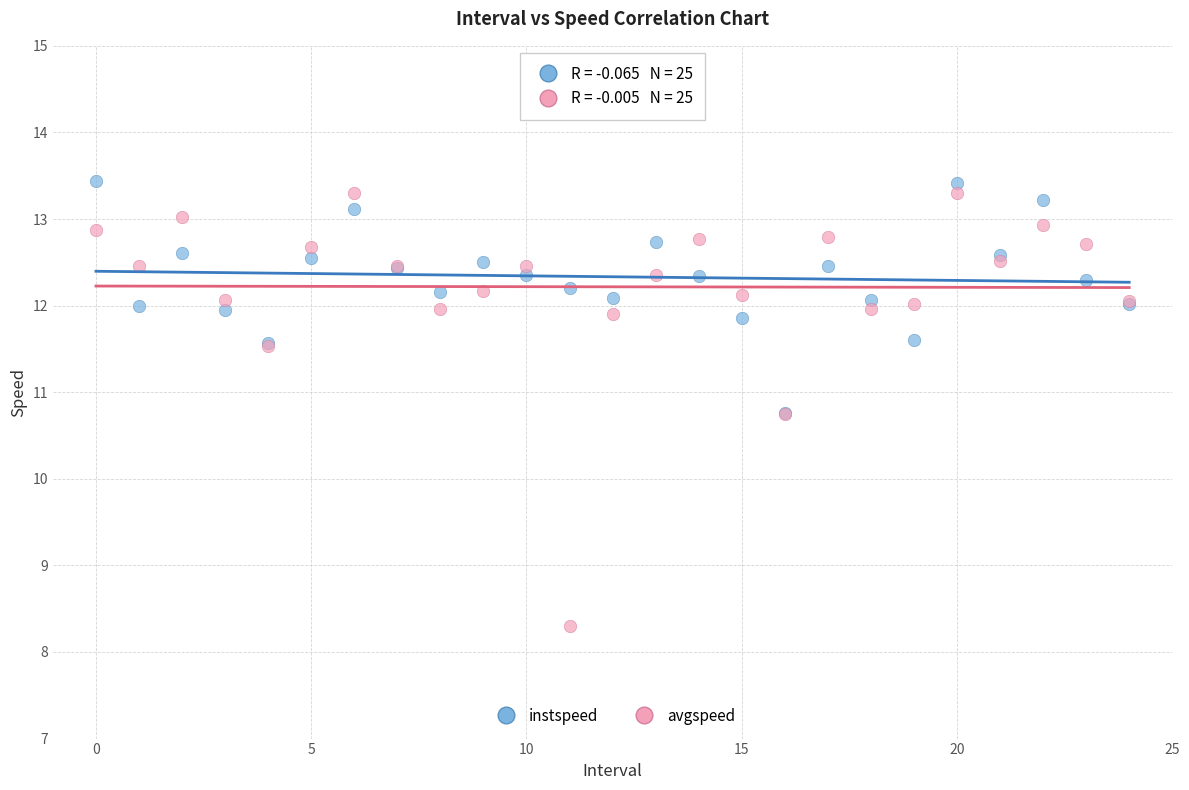

Which series contains the lowest Y value?

avgspeed